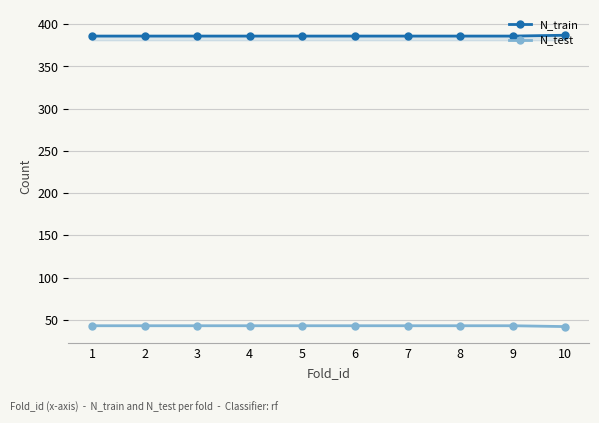

What value does the N_train series have at 5?

386